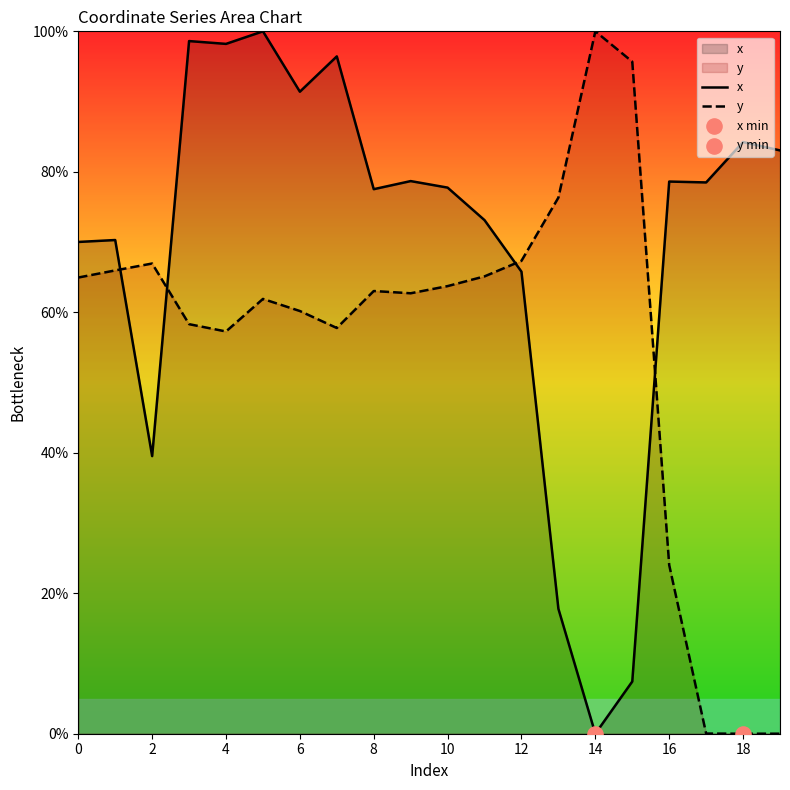

What is the total value across all series at 16?

102.6